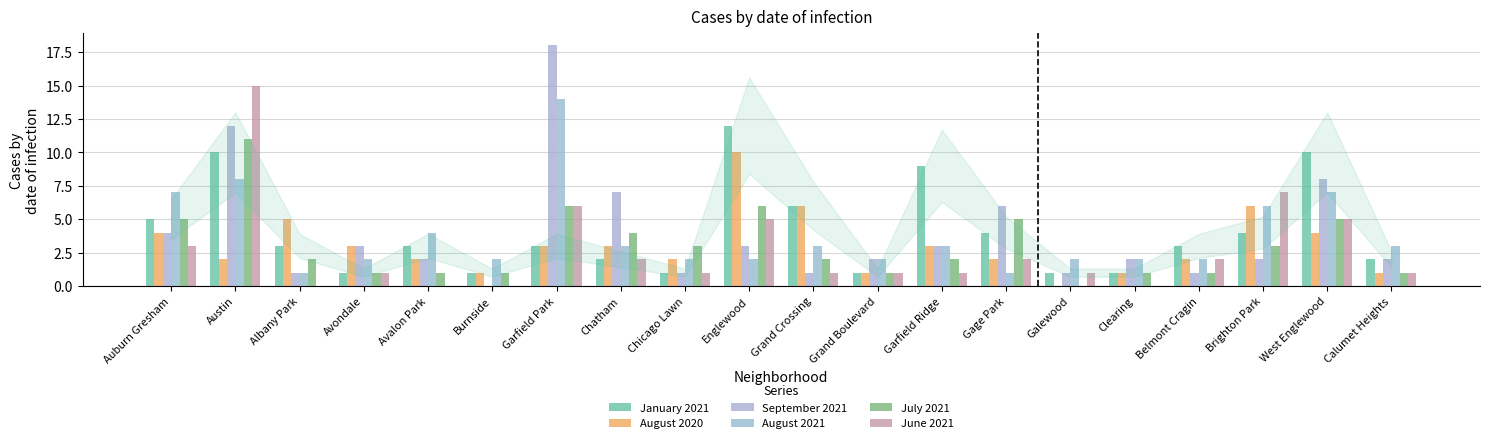

What is the label of the 13th bar from the right?

Chatham